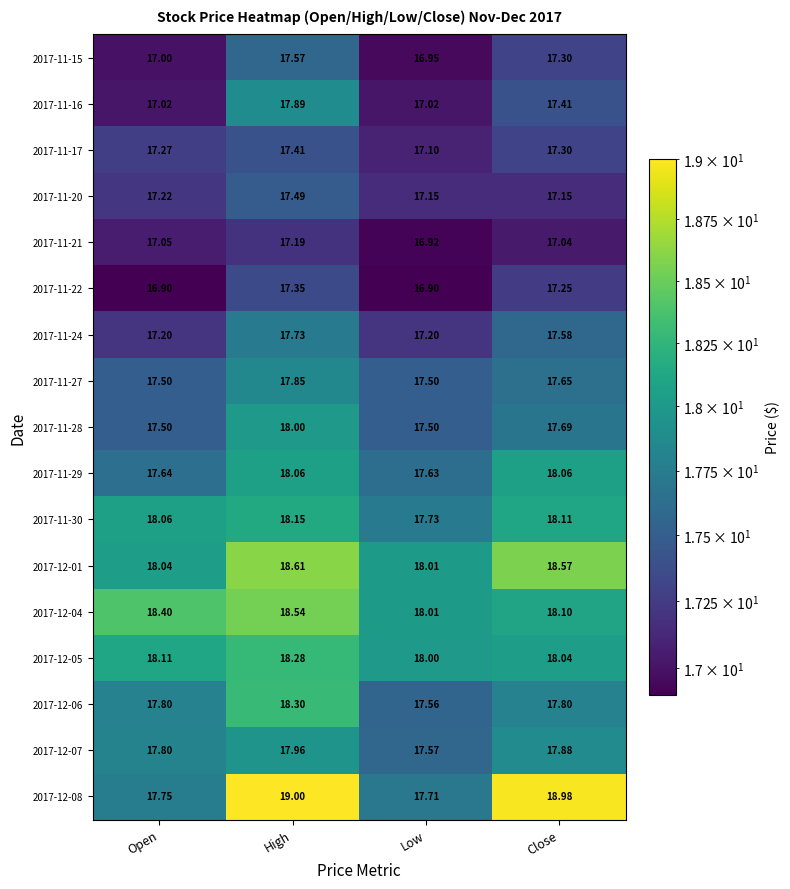

Rank the categories by 2017-11-30 value from highest to lowest.

High, Close, Open, Low